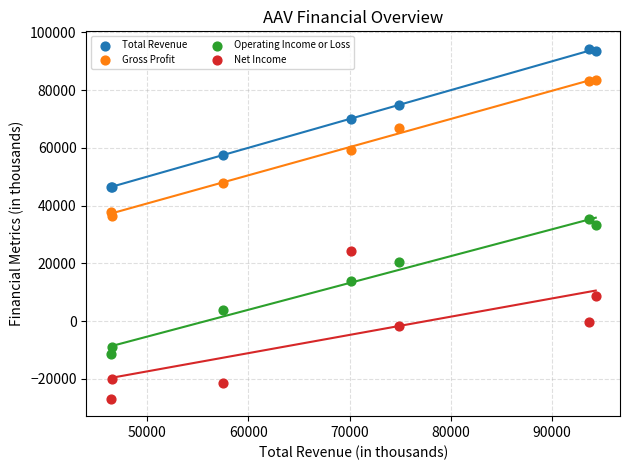

Which series contains the highest Y value?

Total Revenue